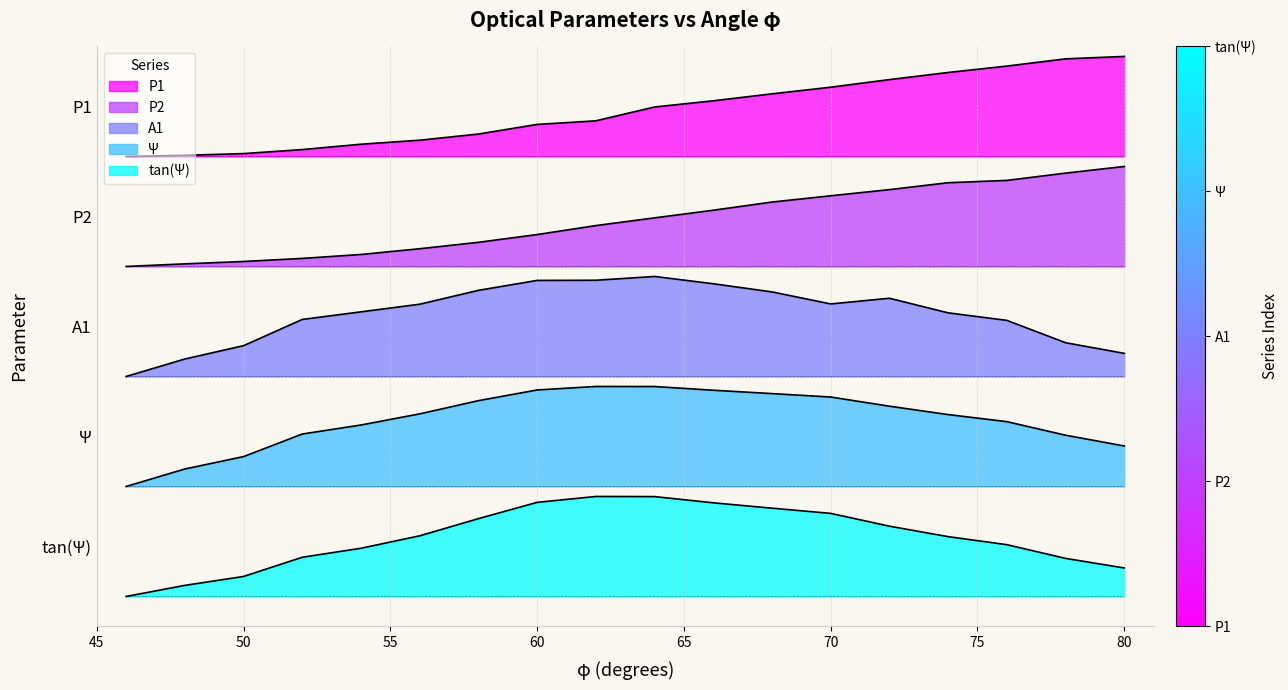

Reading left to right, transcribe all the data shown in this chart.

P1: 46=4.4	48=4.4	50=4.4	52=4.5	54=4.5	56=4.6	58=4.6	60=4.7	62=4.8	64=4.9	66=5.0	68=5.0	70=5.1	72=5.2	74=5.2	76=5.3	78=5.4	80=5.4
P2: 46=3.3	48=3.3	50=3.3	52=3.4	54=3.4	56=3.5	58=3.5	60=3.6	62=3.7	64=3.8	66=3.9	68=3.9	70=4.0	72=4.1	74=4.1	76=4.2	78=4.2	80=4.3
A1: 46=2.2	48=2.4	50=2.5	52=2.8	54=2.8	56=2.9	58=3.1	60=3.2	62=3.2	64=3.2	66=3.1	68=3.0	70=2.9	72=3.0	74=2.8	76=2.8	78=2.5	80=2.4
Psi: 46=1.1	48=1.3	50=1.4	52=1.6	54=1.7	56=1.8	58=2.0	60=2.1	62=2.1	64=2.1	66=2.1	68=2.0	70=2.0	72=1.9	74=1.8	76=1.7	78=1.6	80=1.5
tan_Psi: 46=0.0	48=0.1	50=0.2	52=0.4	54=0.5	56=0.6	58=0.8	60=0.9	62=1.0	64=1.0	66=0.9	68=0.9	70=0.8	72=0.7	74=0.6	76=0.5	78=0.4	80=0.3